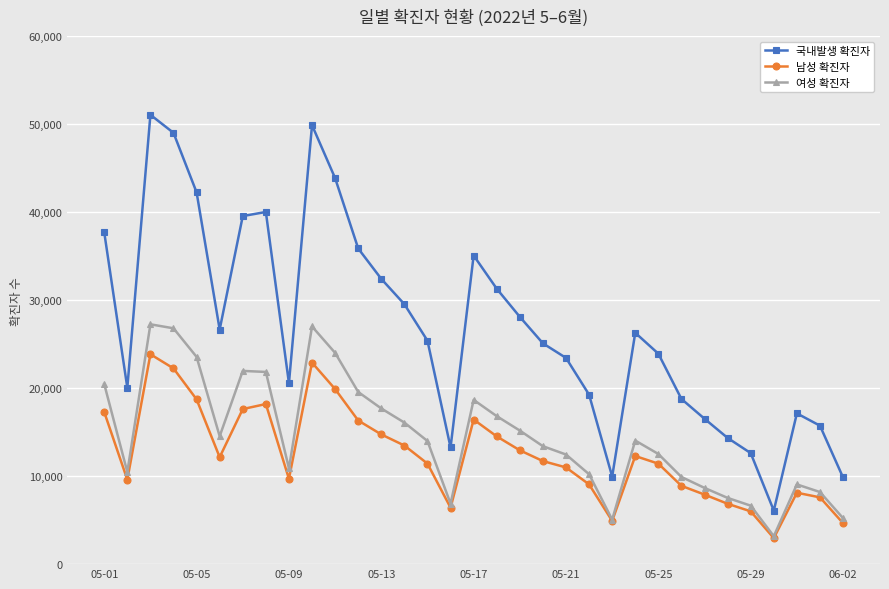

What is the value of the 국내발생 확진자 point at the 28th from the left?

14344